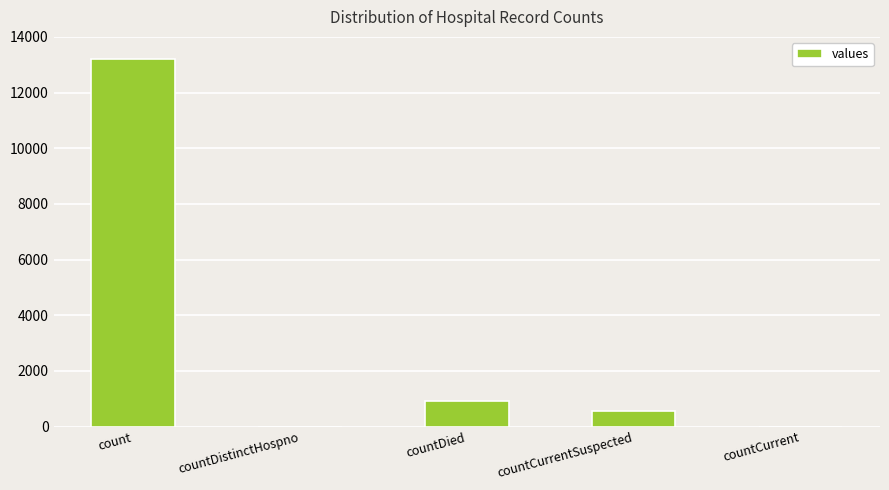

The chart shows a value of 924 at countDied. True or false?

True